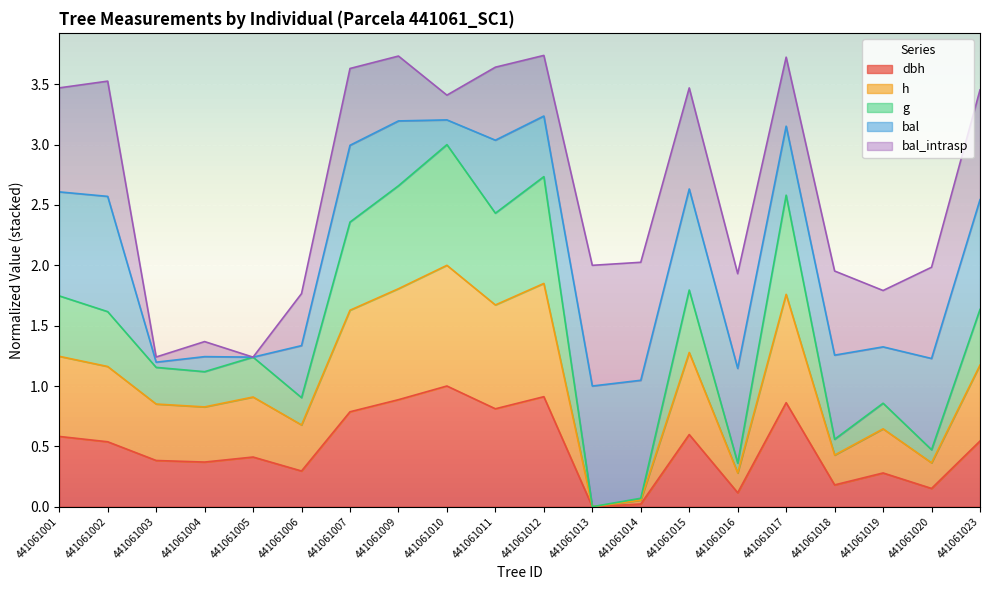

At which category does dbh reach its first local valley?

441061004